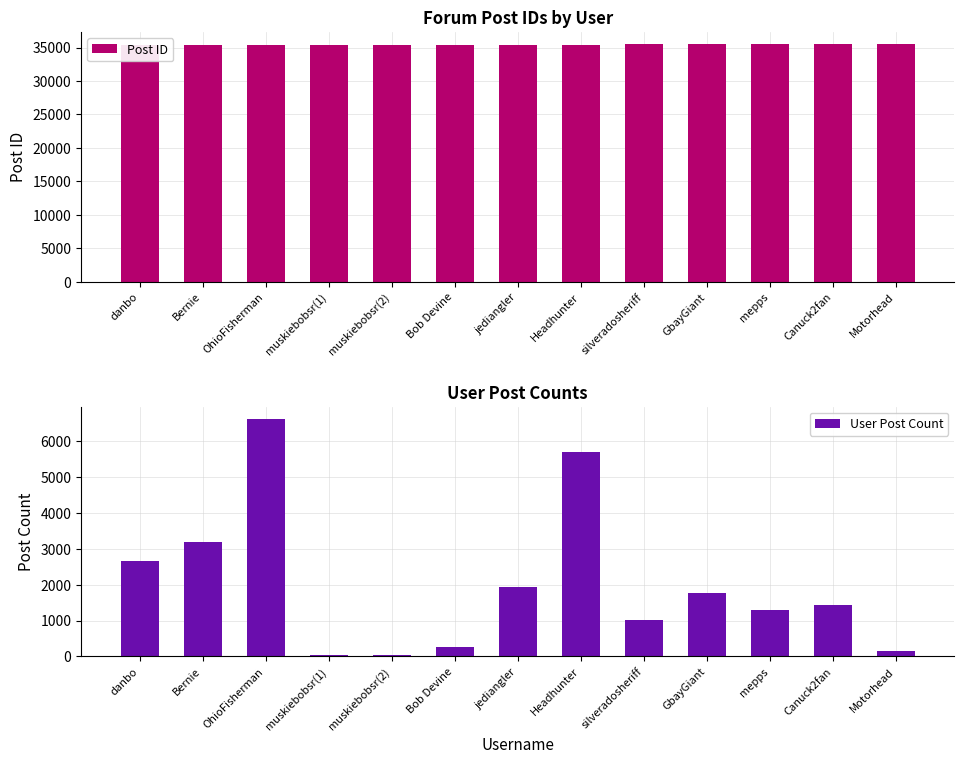

Which series has the widest spread of values?

User Post Count